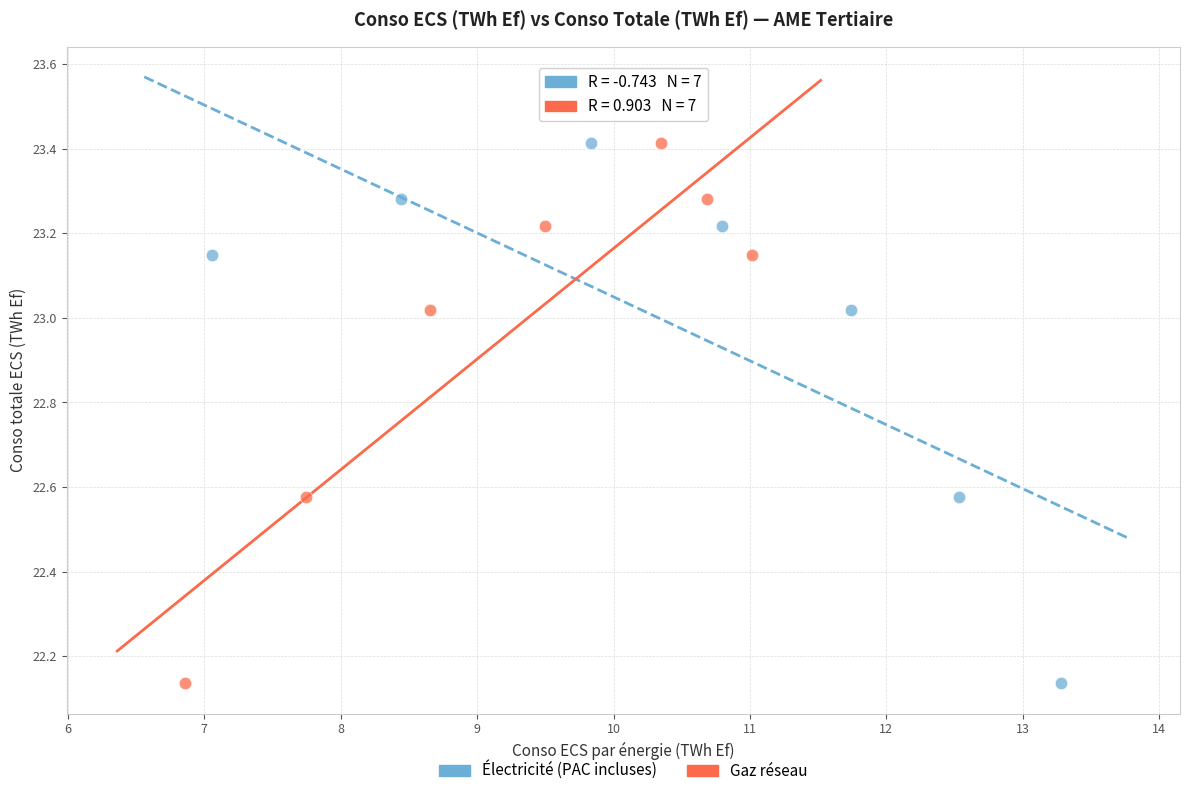

What are all the series names shown in the legend?

Électricité (PAC incluses), Gaz réseau